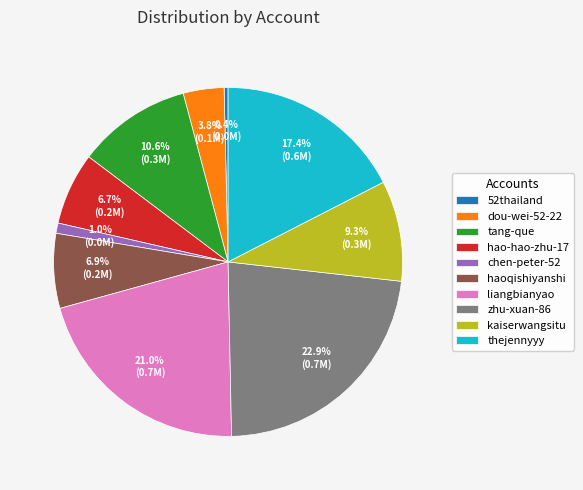

Approximately how many times larger is the value at haoqishiyanshi compared to dou-wei-52-22?

1.8